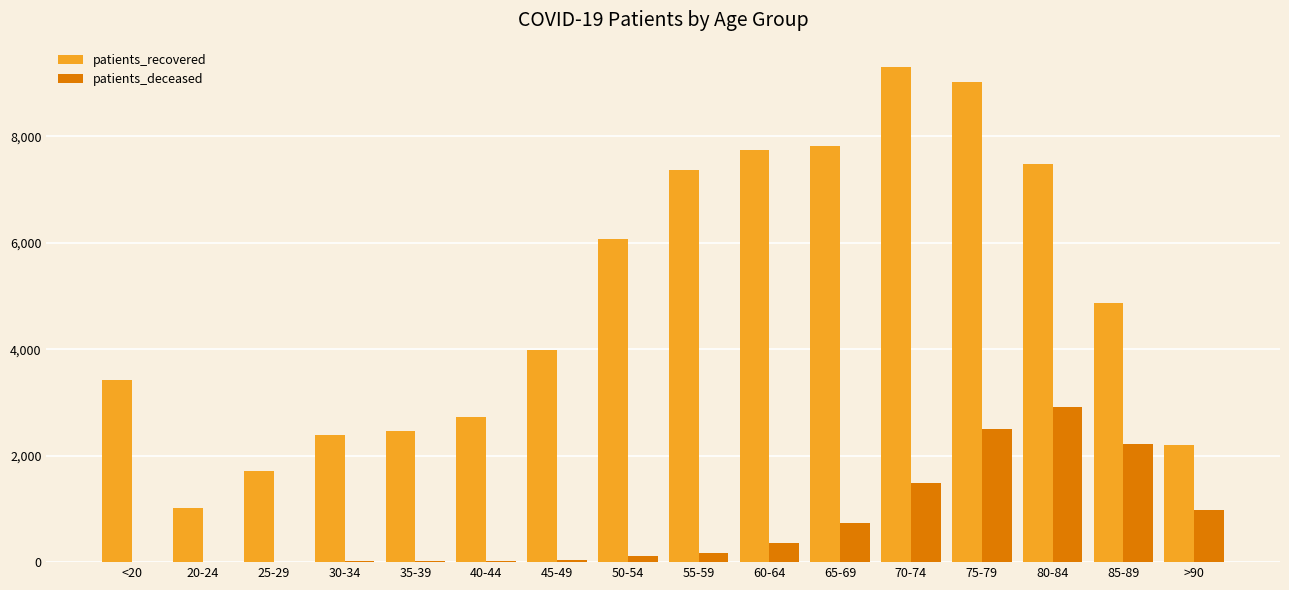

What is the highest value of the patients_recovered series?

9293